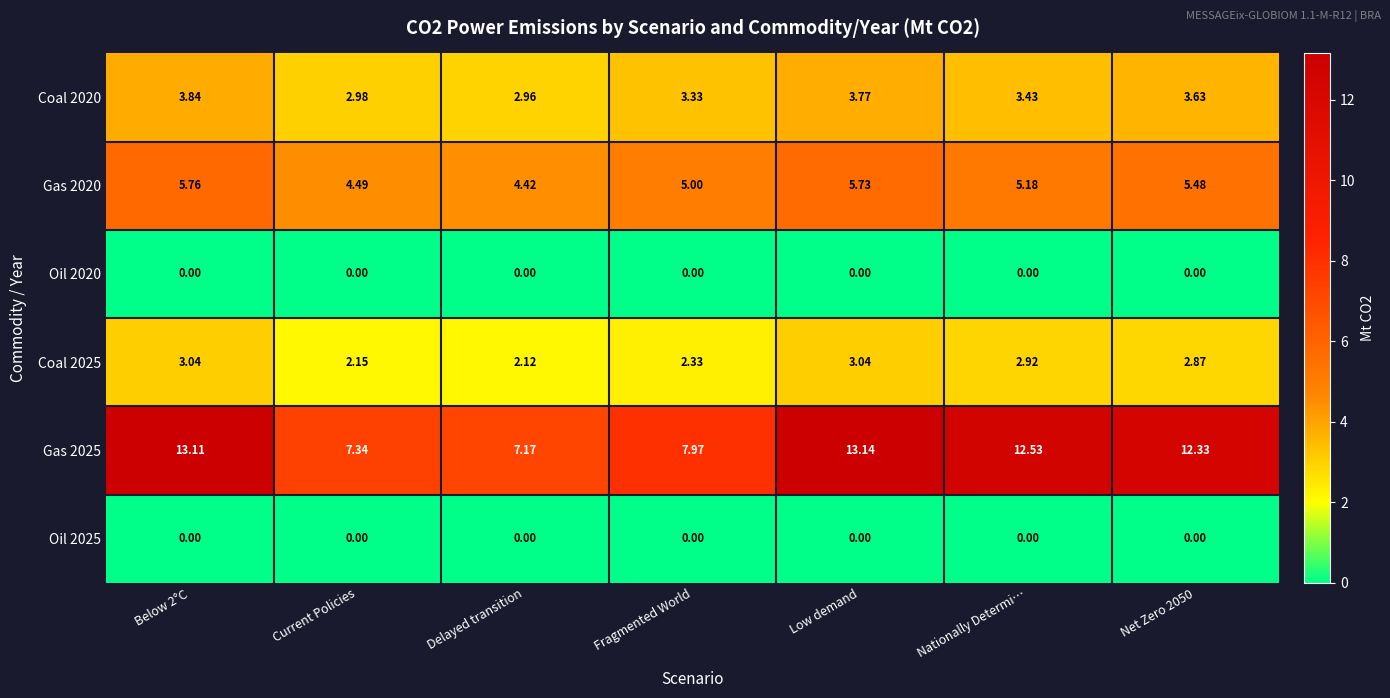

At which category does the chart reach its peak across all series?

Low demand